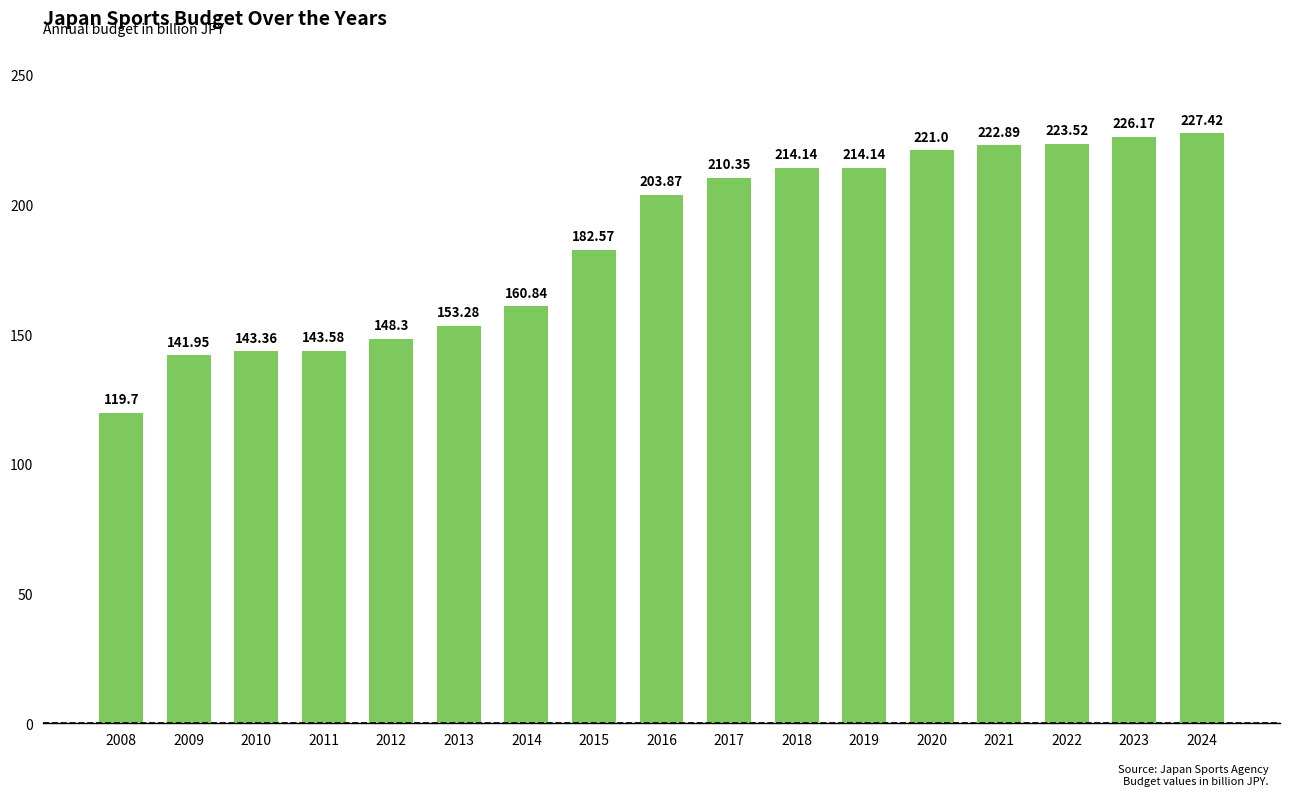

True or false: the data shows 214.1 at 2019.

True